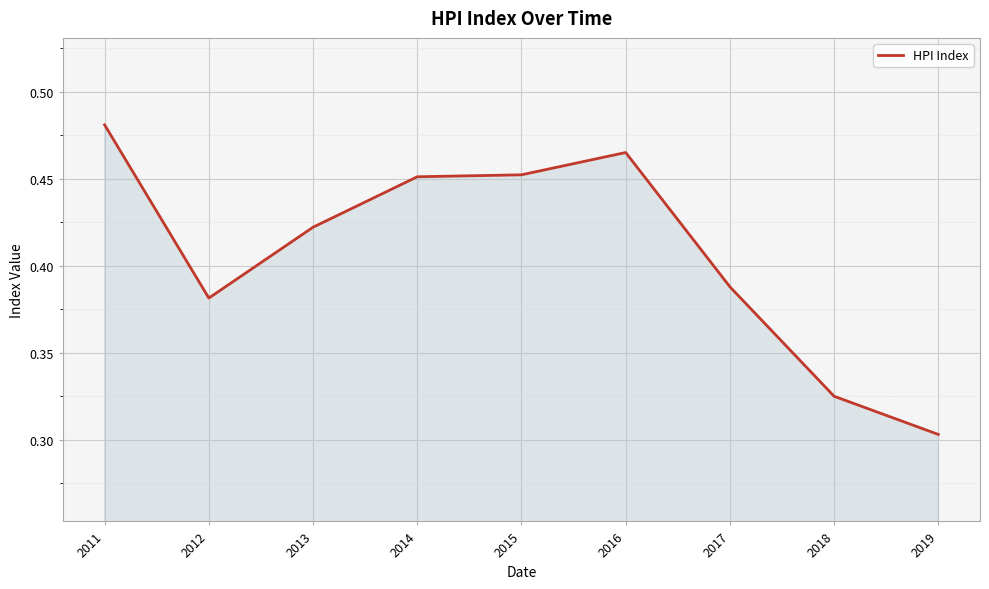

Where is the first local minimum?

2012